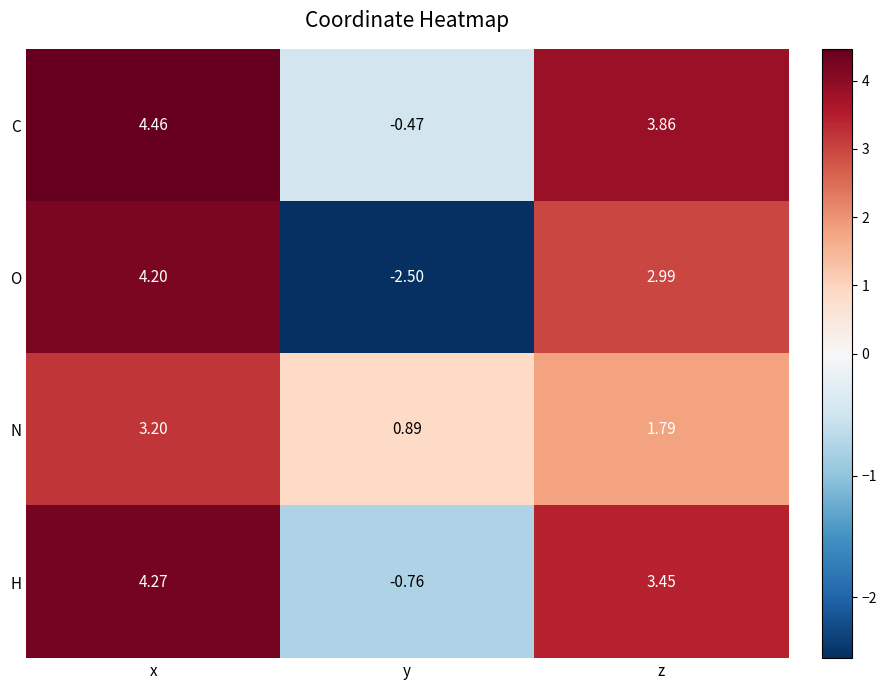

Where does the H series first go above 3?

x